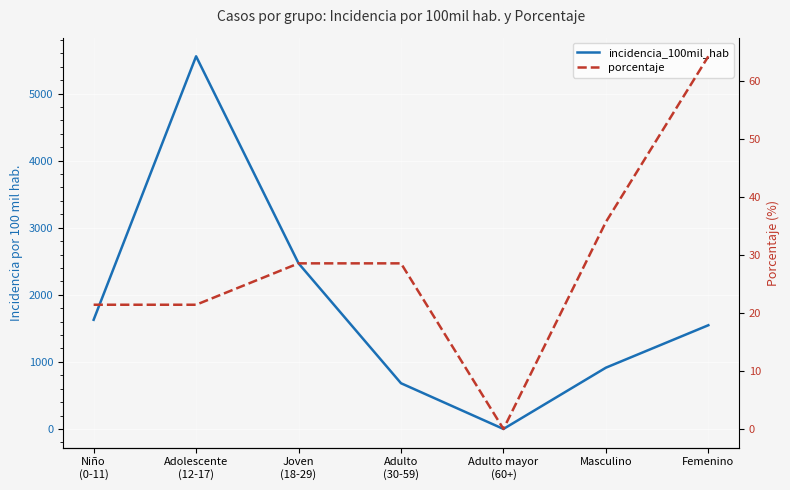

At which label is incidencia_100mil_hab closest to 2777?

Joven
(18-29)